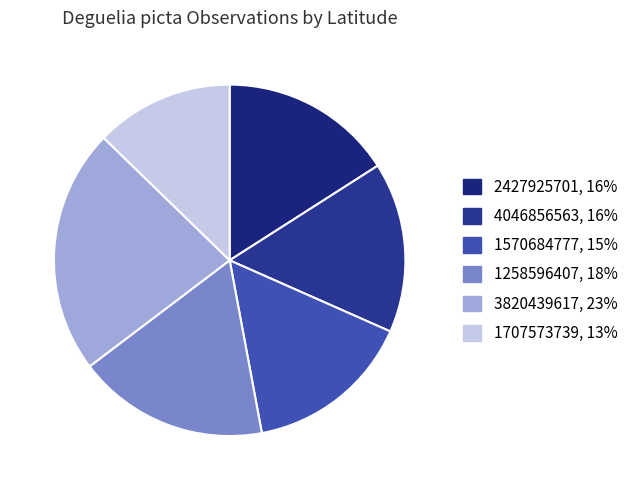

Is there a majority slice in this chart?

No